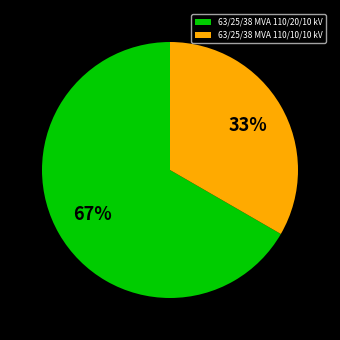

How many slices are in this pie chart?

2